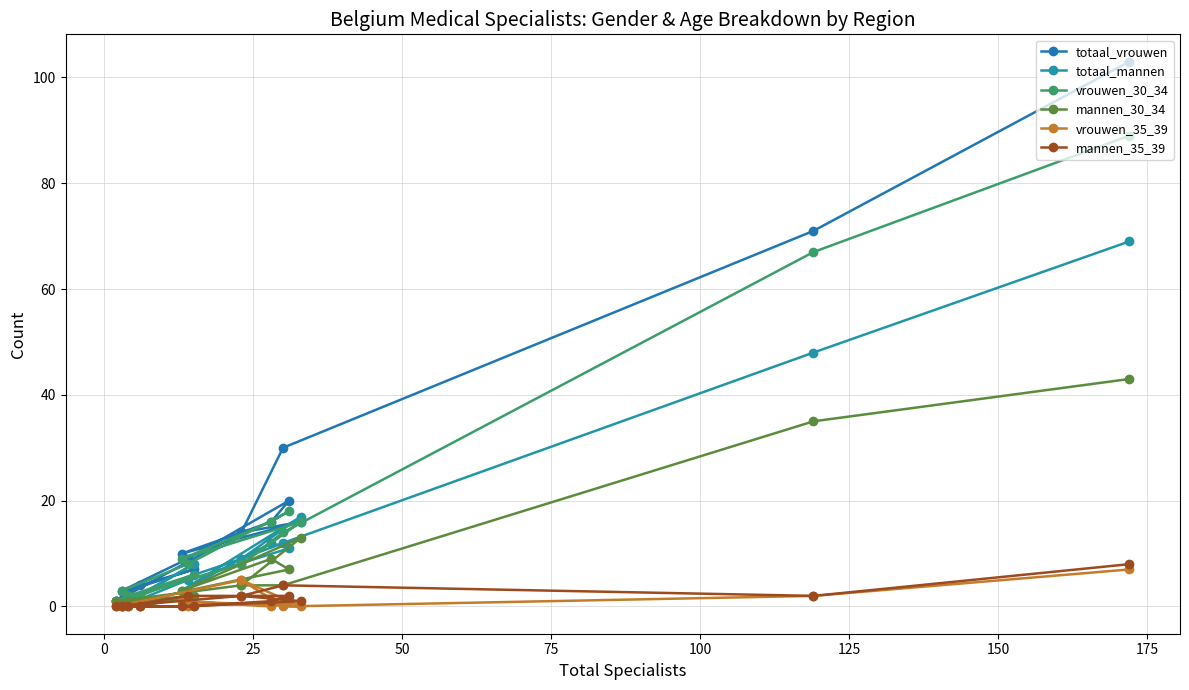

Is the value of totaal_mannen at 0 greater than the value of mannen_30_34 at 12?

Yes